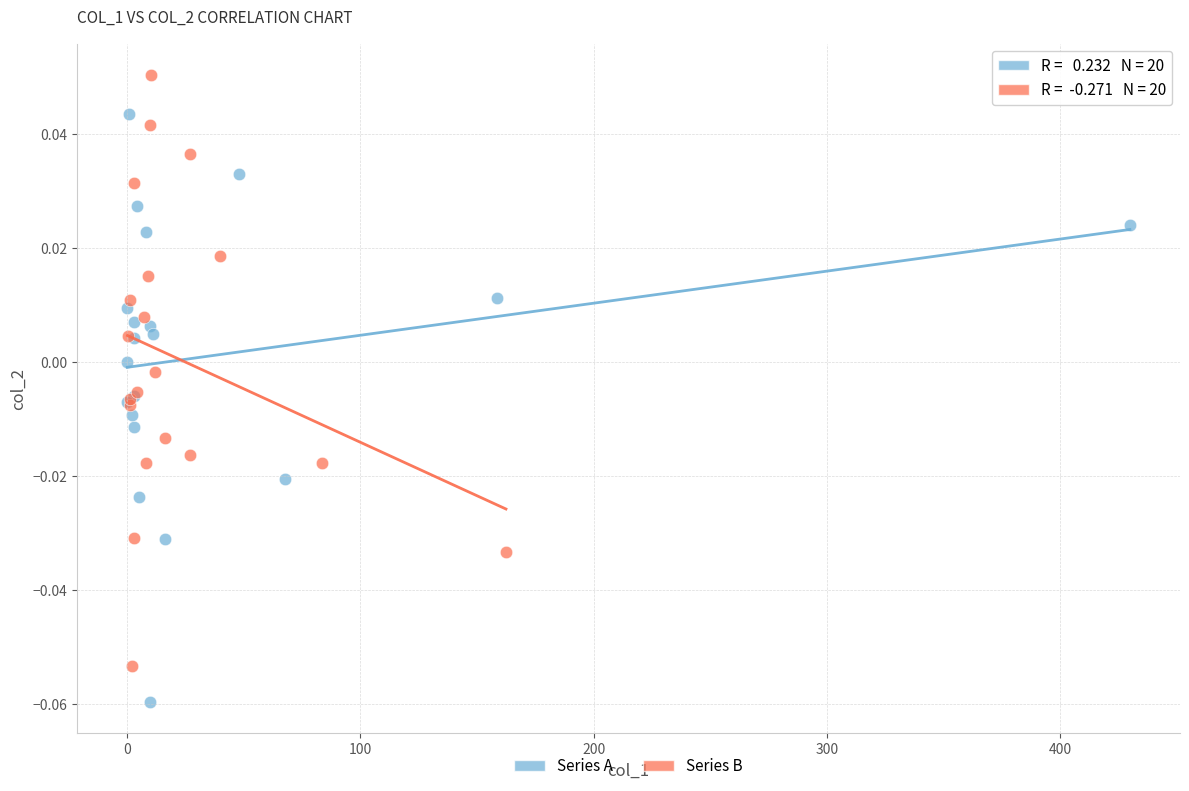

Which series contains the lowest Y value?

Series A